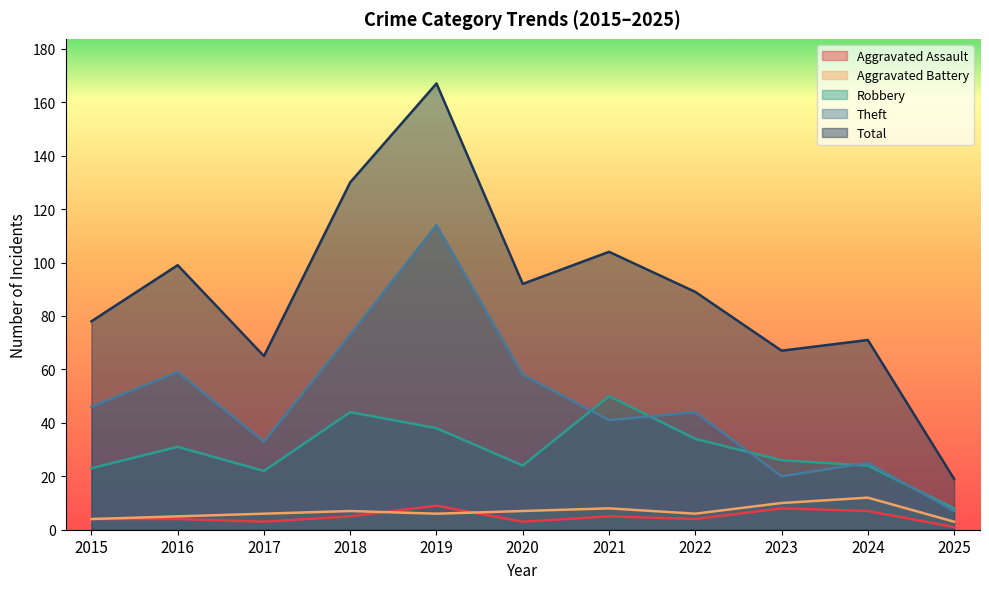

What is the total value across all series at 2025?

38